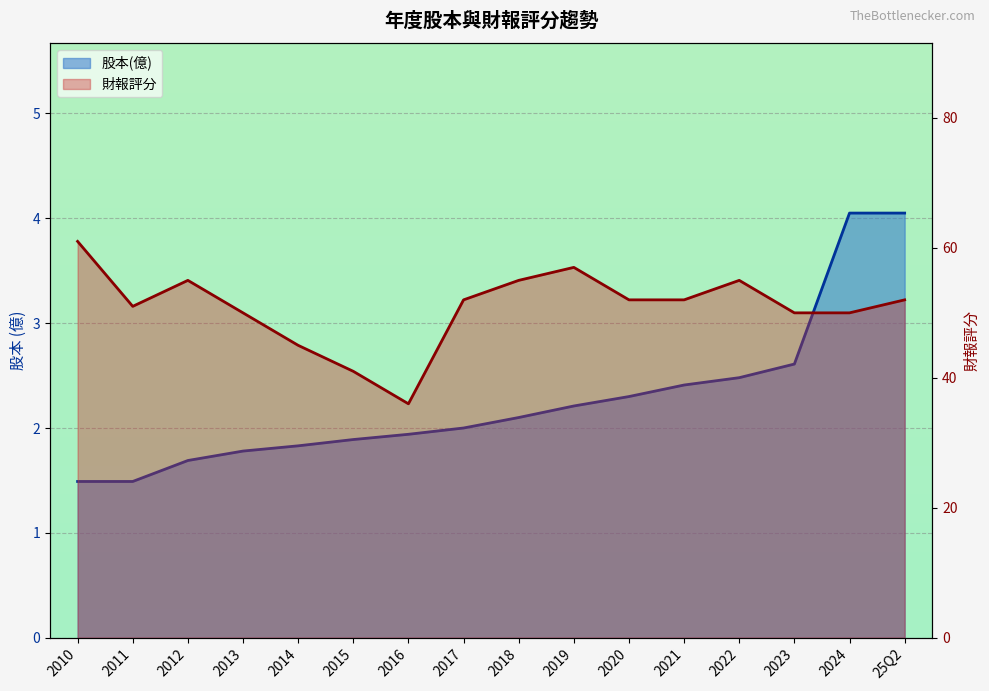

Which series has the largest total across all categories?

財報評分